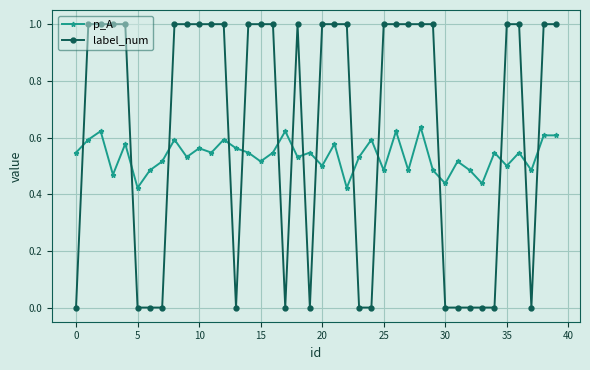

Count the number of categories in the chart.

40